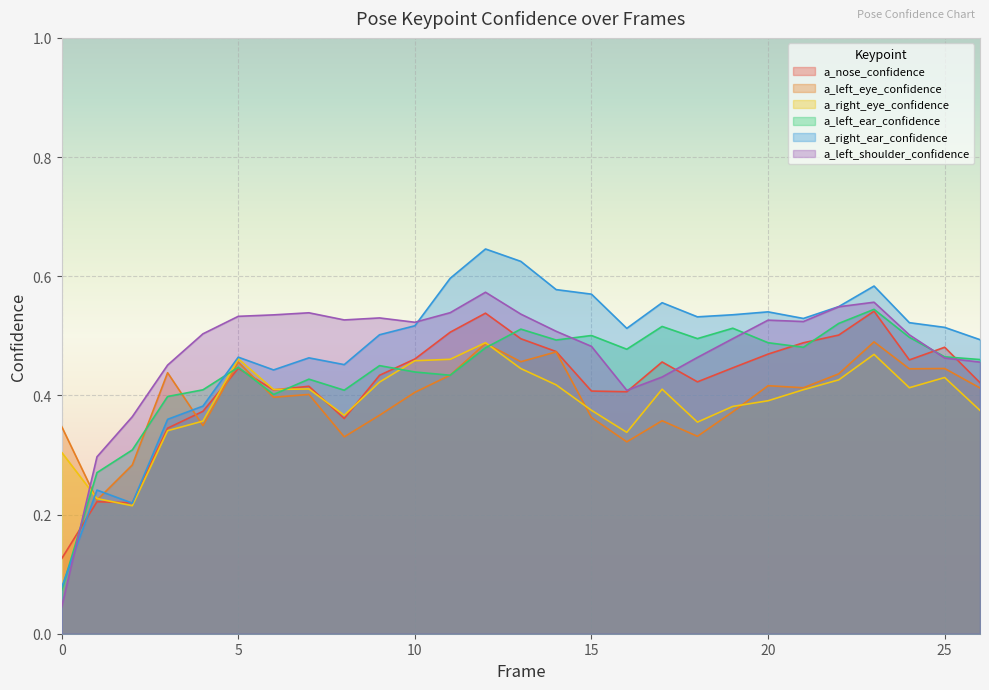

True or false: a_right_eye_confidence and a_nose_confidence cross at least once.

True